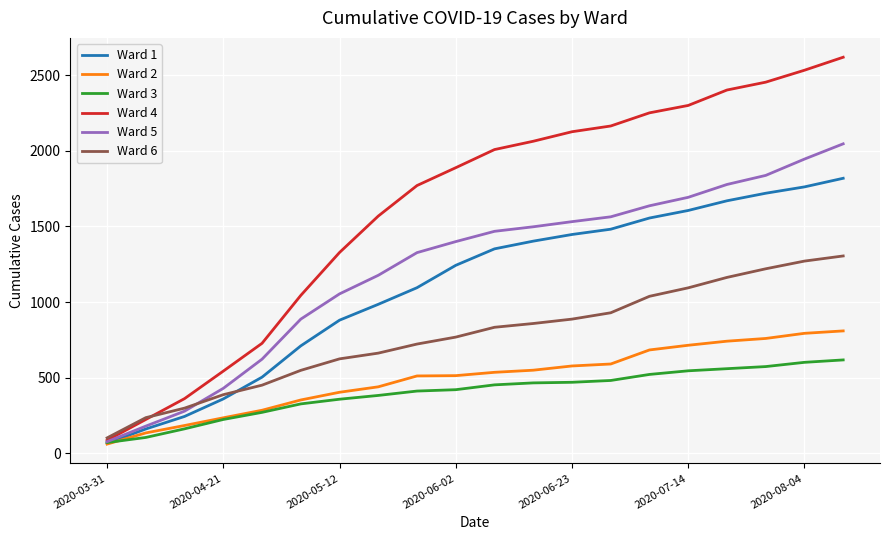

Rank the series by their maximum value, from lowest to highest.

Ward 3, Ward 2, Ward 6, Ward 1, Ward 5, Ward 4